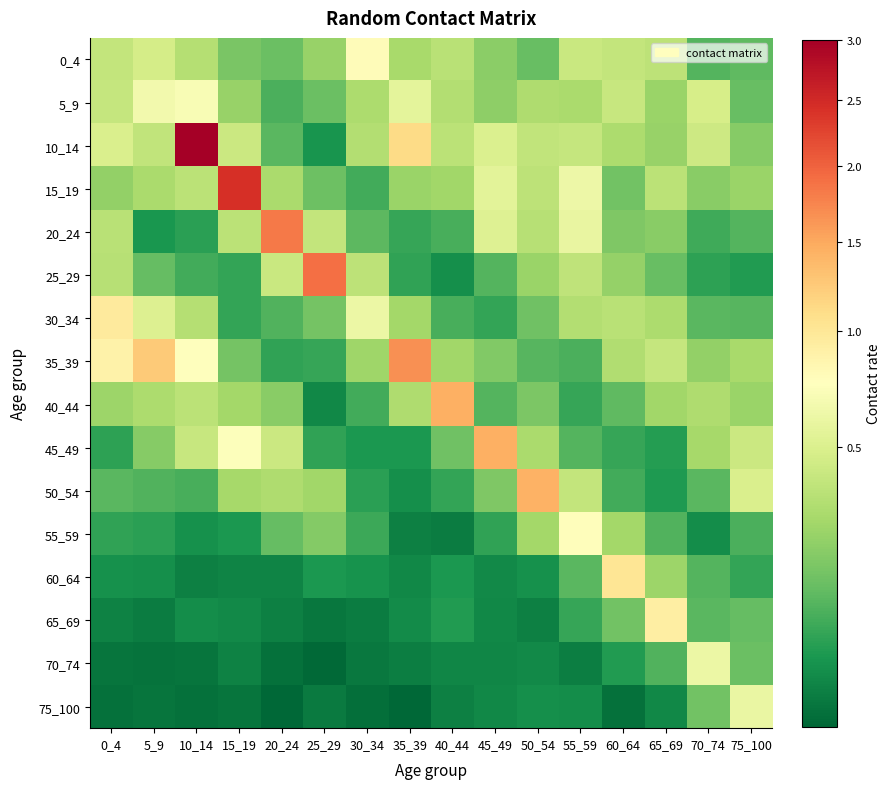

What is the maximum value shown in the chart?

3.0